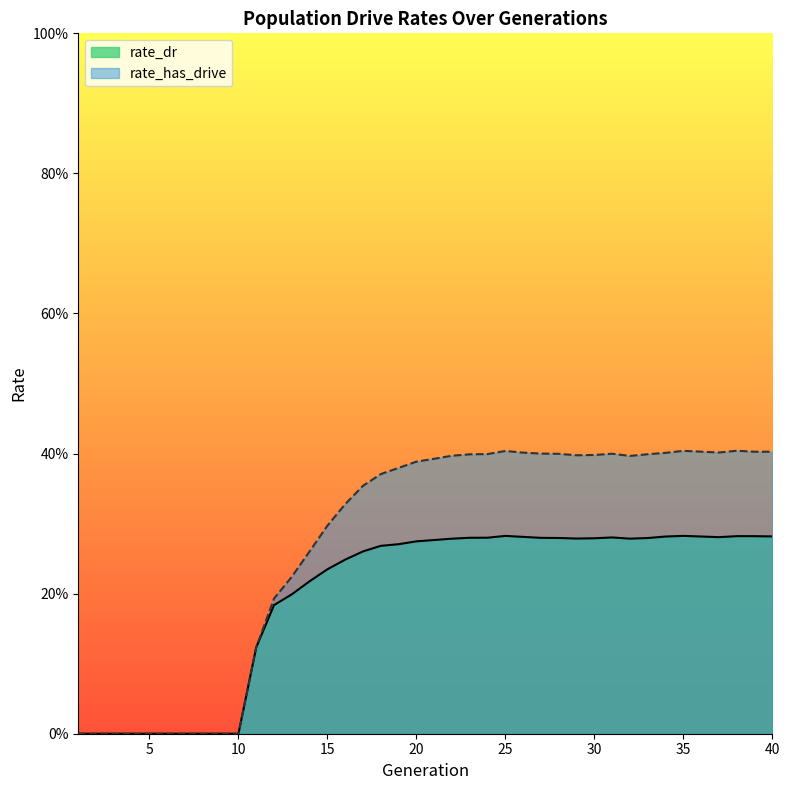

At which category does the chart reach its minimum across all series?

1